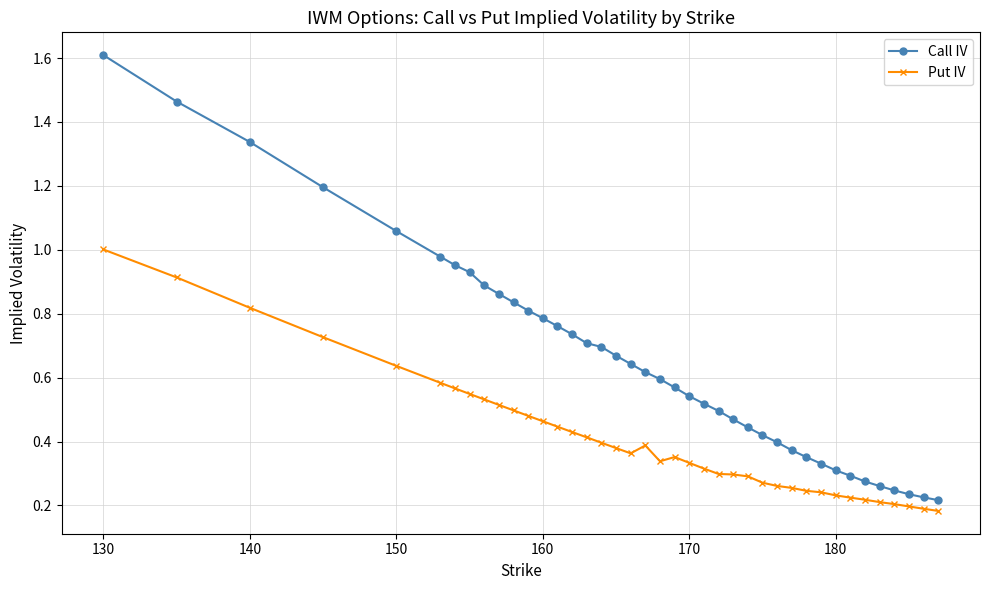

What is the greatest value displayed?

1.6